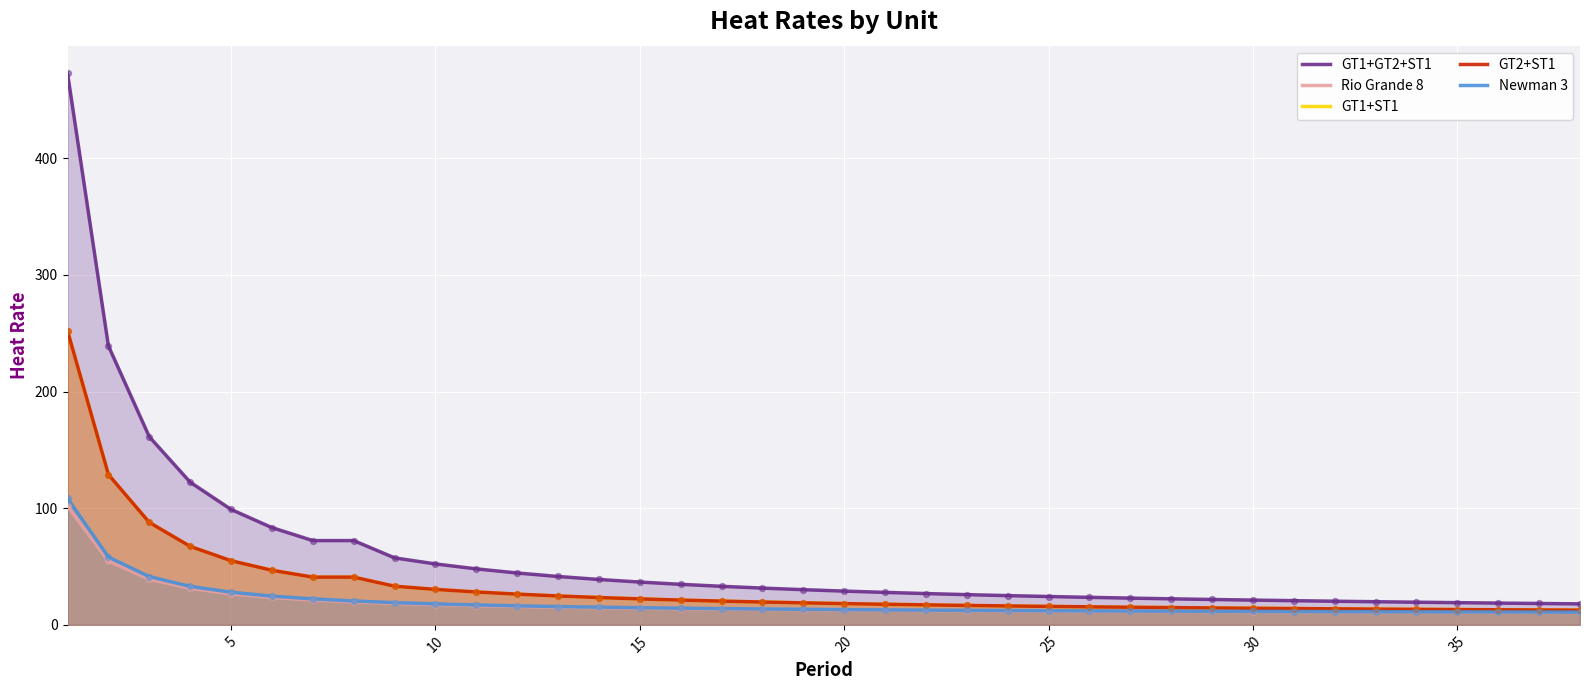

Which series reaches the minimum Y coordinate?

Rio Grande 8